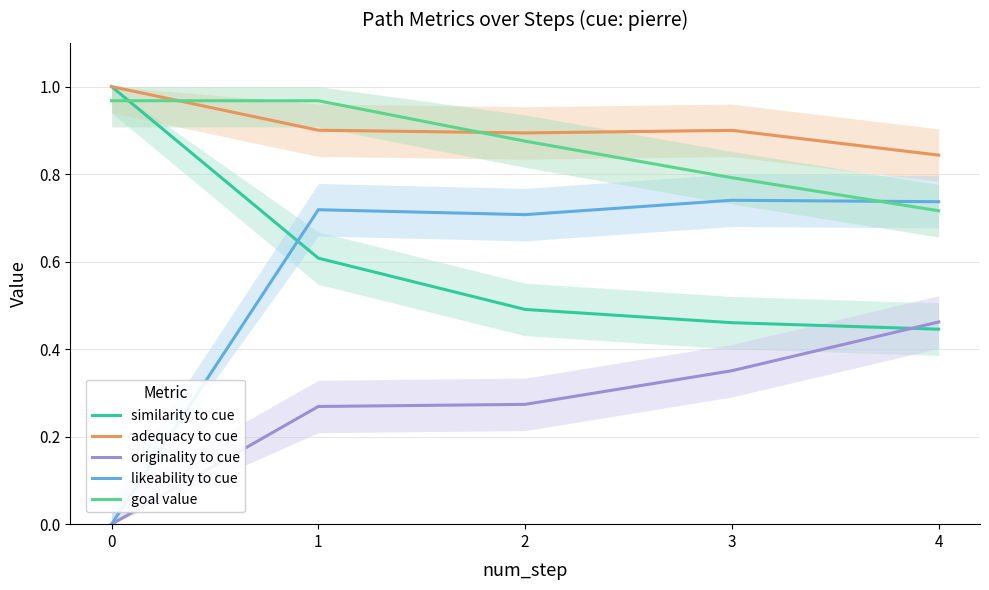

Reading left to right, list all the values displayed in this chart.

similarity to cue: 0=1.0	1=0.6	2=0.5	3=0.5	4=0.4
adequacy to cue: 0=1.0	1=0.9	2=0.9	3=0.9	4=0.8
originality to cue: 0=0.0	1=0.3	2=0.3	3=0.4	4=0.5
likeability to cue: 0=0.0	1=0.7	2=0.7	3=0.7	4=0.7
goal value: 0=1.0	1=1.0	2=0.9	3=0.8	4=0.7